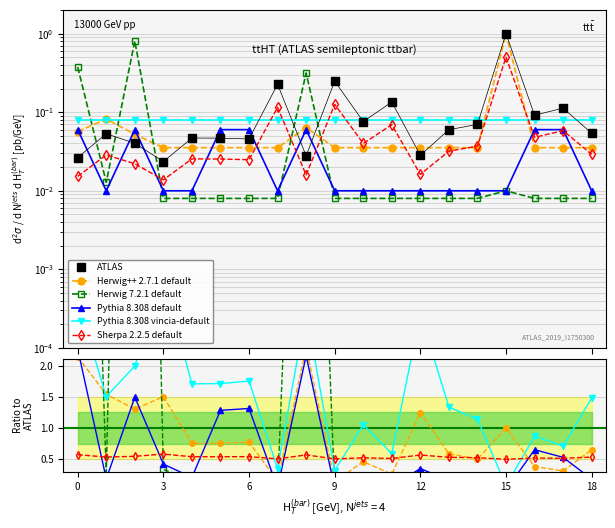

What are all the series names shown in the legend?

ATLAS, Herwig++ 2.7.1 default, Herwig 7.2.1 default, Pythia 8.308 default, Pythia 8.308 vincia-default, Sherpa 2.2.5 default